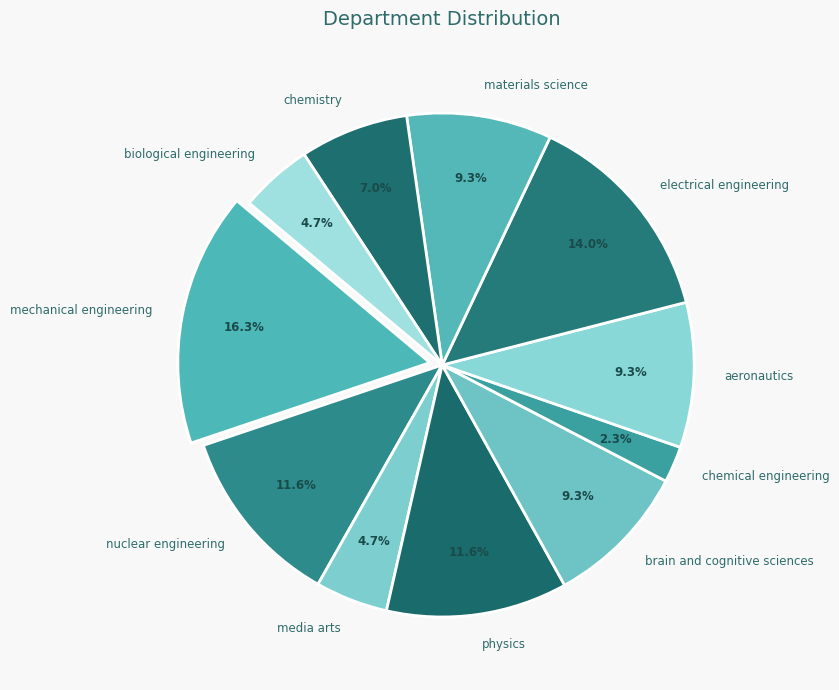

What percentage do brain and cognitive sciences and media arts together represent?

14.0%